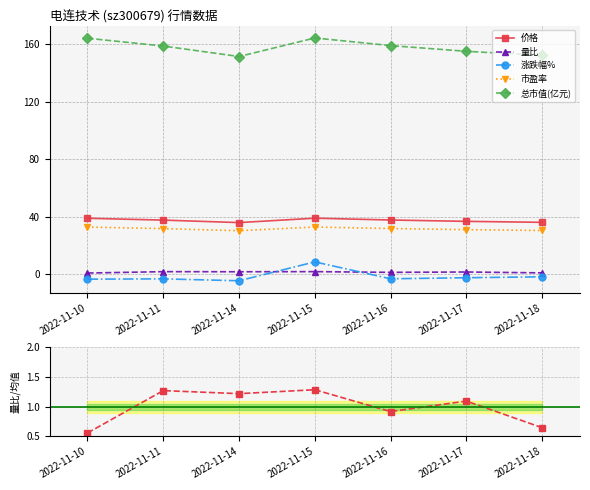

At which label is 总市值(亿元) closest to 157?

2022-11-11